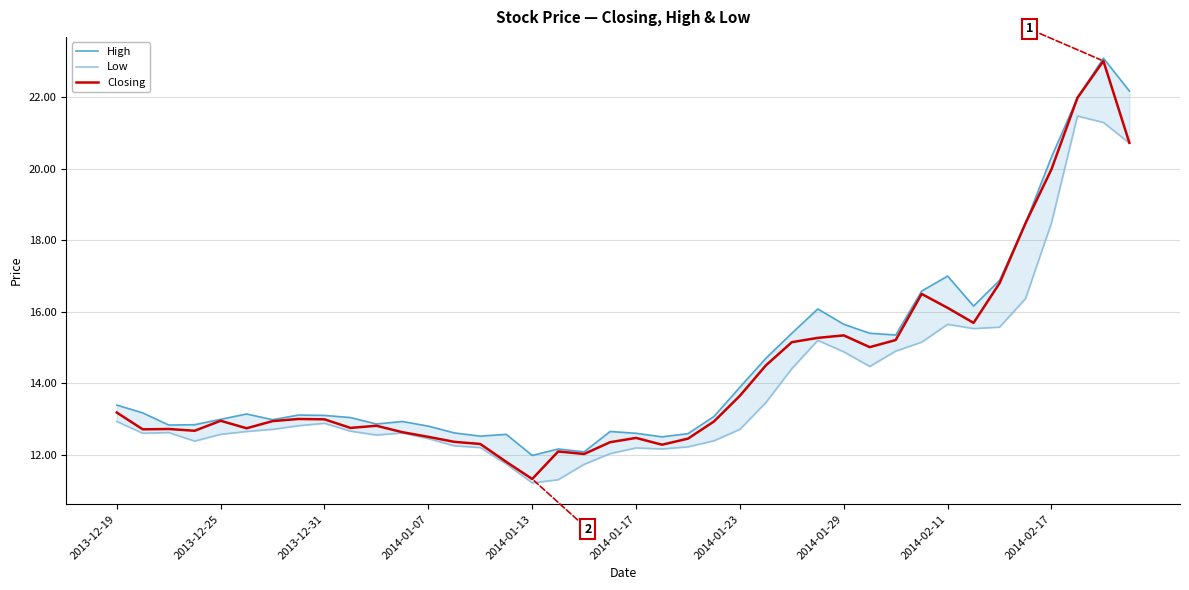

At how many categories does at least one series exceed 18?

5